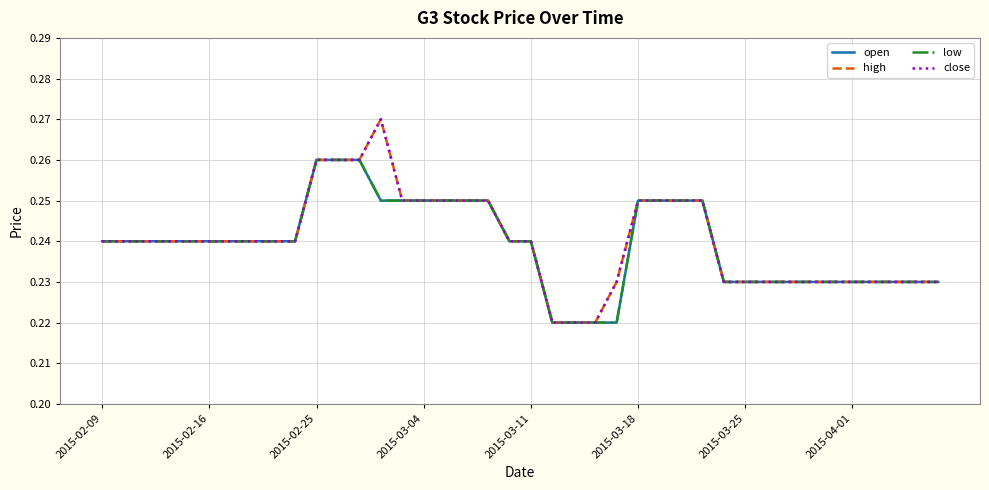

Reading right to left, what are all the values shown in this chart?

open: 0.2	0.2	0.2	0.2	0.2	0.2	0.2	0.2	0.2	0.2	0.2	0.2	0.2	0.2	0.2	0.2	0.2	0.2	0.2	0.2	0.2	0.2	0.2	0.2	0.2	0.2	0.2	0.3	0.3	0.3	0.2	0.2	0.2	0.2	0.2	0.2	0.2	0.2	0.2	0.2
high: 0.2	0.2	0.2	0.2	0.2	0.2	0.2	0.2	0.2	0.2	0.2	0.2	0.2	0.2	0.2	0.2	0.2	0.2	0.2	0.2	0.2	0.2	0.2	0.2	0.2	0.2	0.3	0.3	0.3	0.3	0.2	0.2	0.2	0.2	0.2	0.2	0.2	0.2	0.2	0.2
low: 0.2	0.2	0.2	0.2	0.2	0.2	0.2	0.2	0.2	0.2	0.2	0.2	0.2	0.2	0.2	0.2	0.2	0.2	0.2	0.2	0.2	0.2	0.2	0.2	0.2	0.2	0.2	0.3	0.3	0.3	0.2	0.2	0.2	0.2	0.2	0.2	0.2	0.2	0.2	0.2
close: 0.2	0.2	0.2	0.2	0.2	0.2	0.2	0.2	0.2	0.2	0.2	0.2	0.2	0.2	0.2	0.2	0.2	0.2	0.2	0.2	0.2	0.2	0.2	0.2	0.2	0.2	0.3	0.3	0.3	0.3	0.2	0.2	0.2	0.2	0.2	0.2	0.2	0.2	0.2	0.2